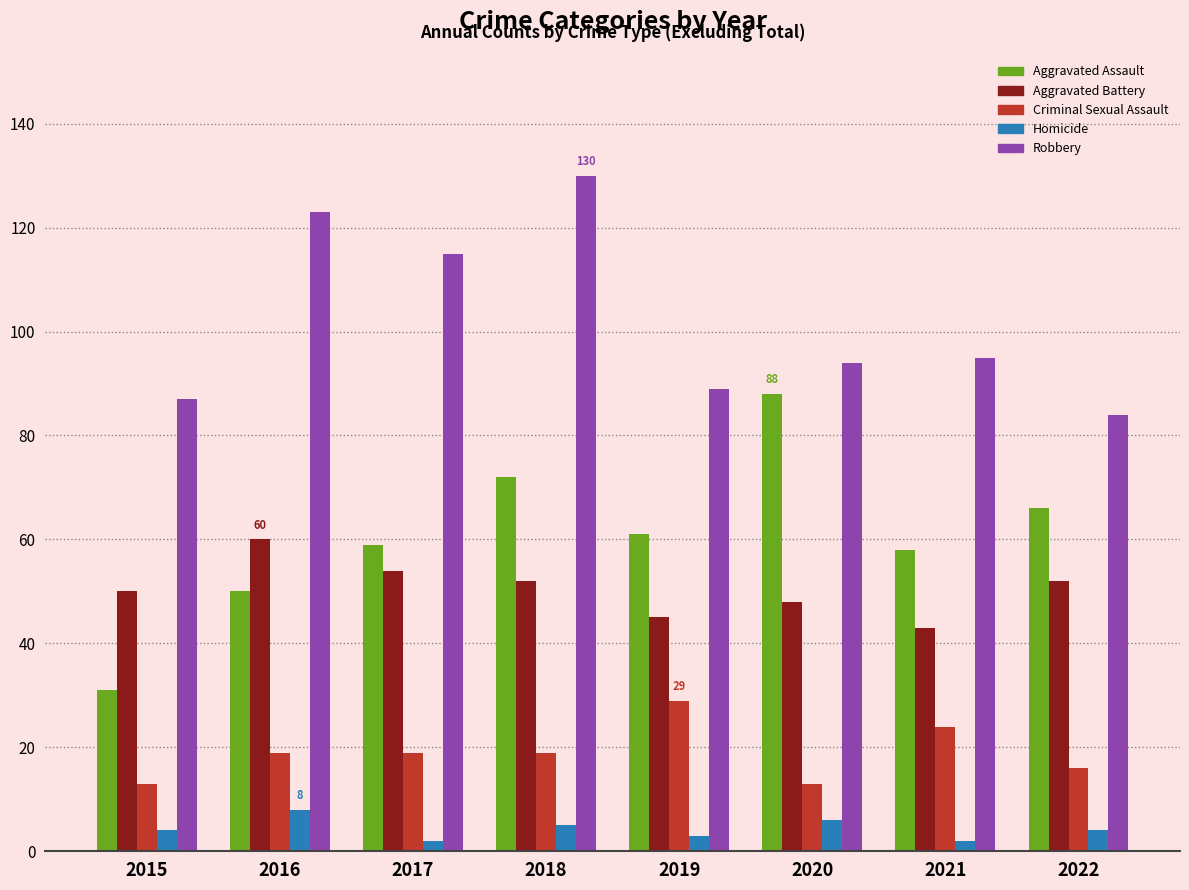

At which category does the chart reach its peak across all series?

2018